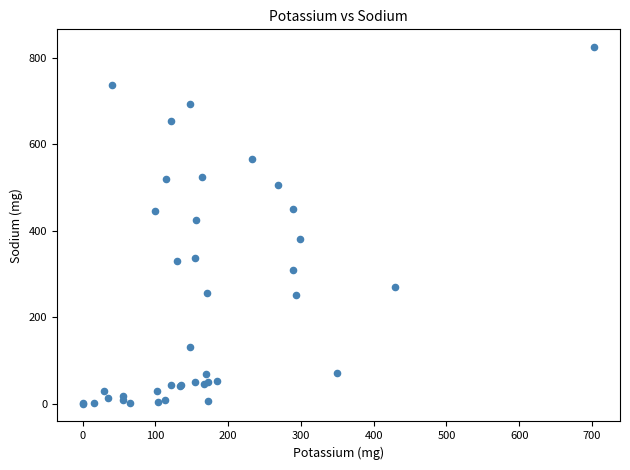

What Y value in the scatter plot is closest to 412?

425.9